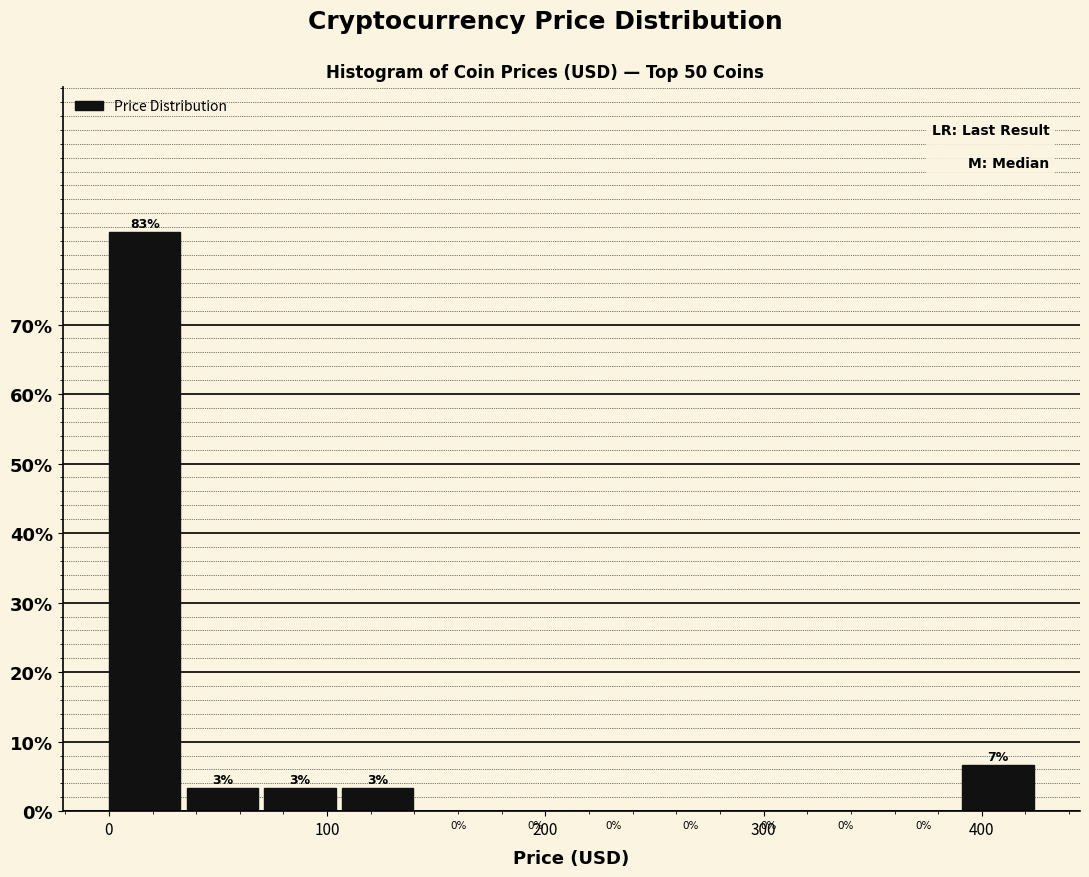

Read against the x-axis, roughly where is the centre of the tallest bar?

20